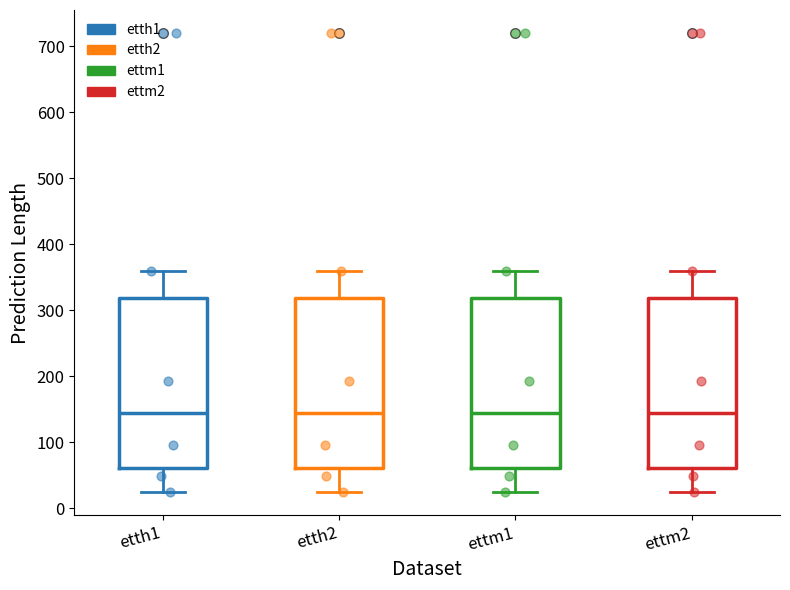

Where is the upper edge of the box for etth1 on the y-axis? The values are not printed on the chart, so give them approximately, as read against the axis.

320